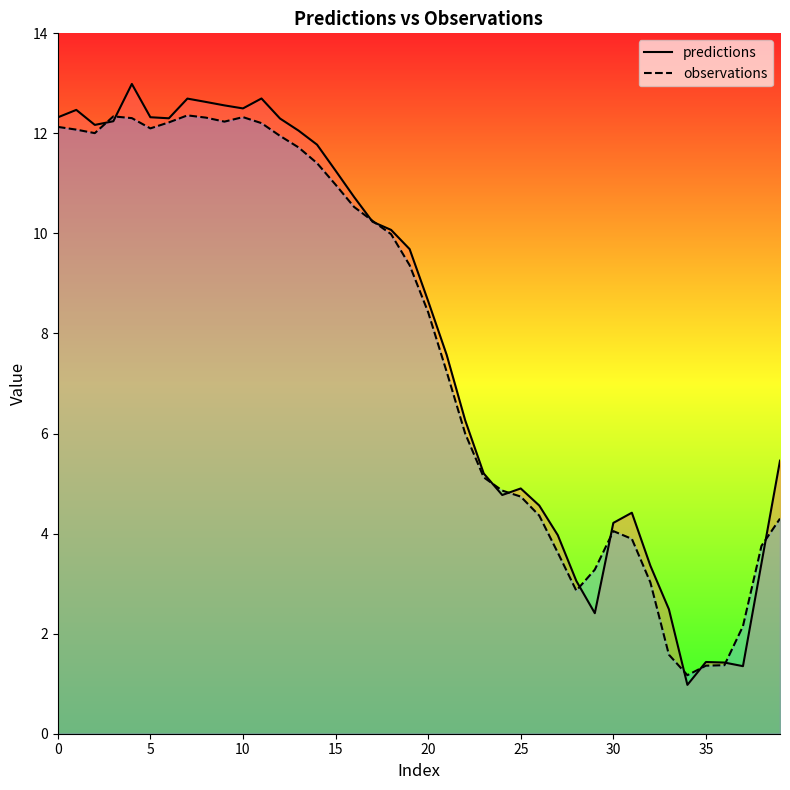

Which category has the lowest value across all series?

34